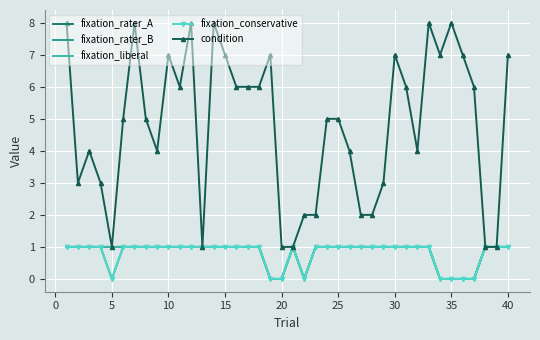

How many condition values are between 3 and 7?

24